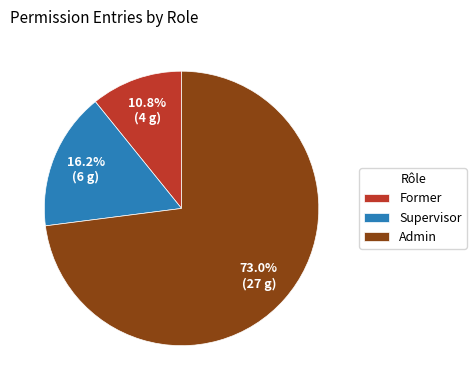

To the nearest percent, what percentage of the pie is Supervisor?

16%